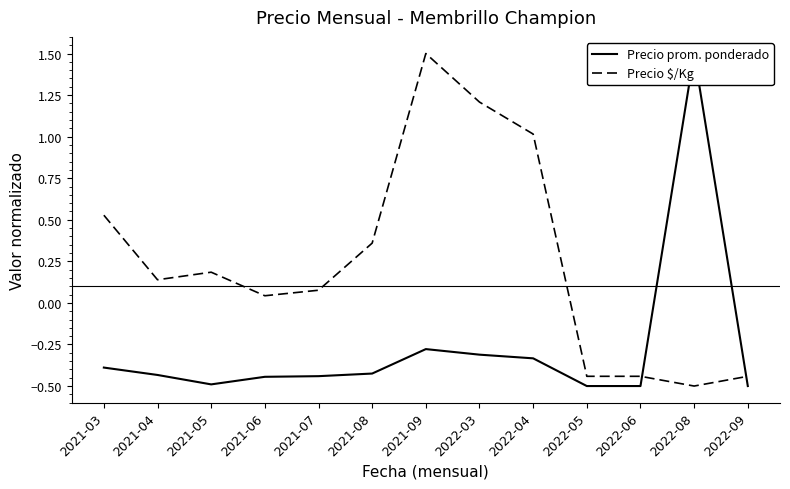

True or false: Precio prom. ponderado has a value of -0.3 at 2022-04.

True